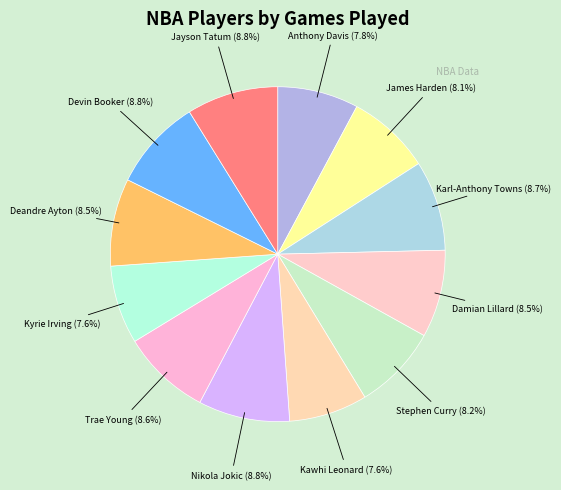

Which slice is the largest?

Nikola Jokic